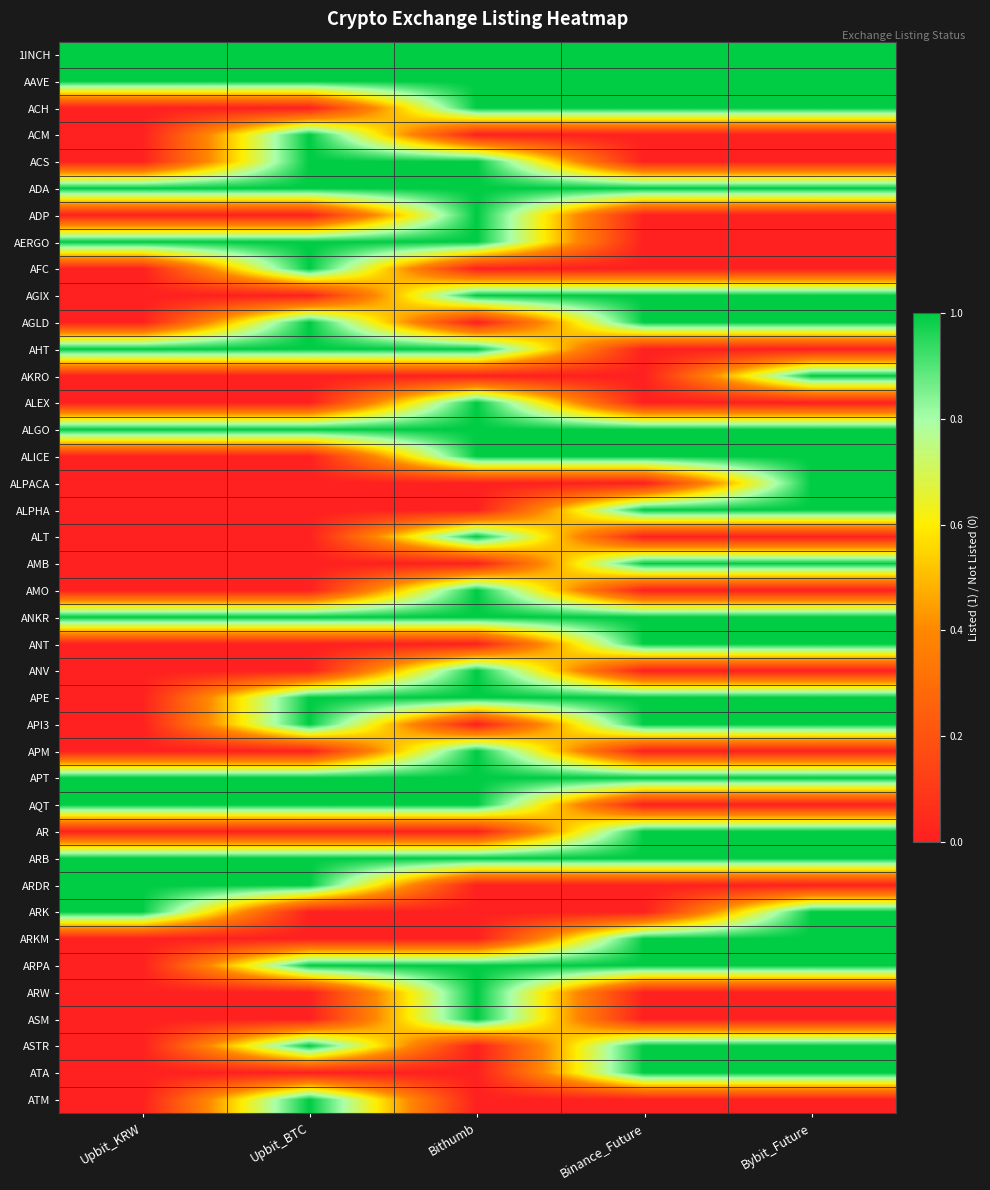

Reading left to right, what are all the values shown in this chart?

1INCH: Upbit_KRW=1	Upbit_BTC=1	Bithumb=1	Binance_Future=1	Bybit_Future=1
AAVE: Upbit_KRW=1	Upbit_BTC=1	Bithumb=1	Binance_Future=1	Bybit_Future=1
ACH: Upbit_KRW=0	Upbit_BTC=0	Bithumb=1	Binance_Future=1	Bybit_Future=1
ACM: Upbit_KRW=0	Upbit_BTC=1	Bithumb=0	Binance_Future=0	Bybit_Future=0
ACS: Upbit_KRW=0	Upbit_BTC=1	Bithumb=1	Binance_Future=0	Bybit_Future=0
ADA: Upbit_KRW=1	Upbit_BTC=1	Bithumb=1	Binance_Future=1	Bybit_Future=1
ADP: Upbit_KRW=0	Upbit_BTC=0	Bithumb=1	Binance_Future=0	Bybit_Future=0
AERGO: Upbit_KRW=1	Upbit_BTC=1	Bithumb=1	Binance_Future=0	Bybit_Future=0
AFC: Upbit_KRW=0	Upbit_BTC=1	Bithumb=0	Binance_Future=0	Bybit_Future=0
AGIX: Upbit_KRW=0	Upbit_BTC=0	Bithumb=1	Binance_Future=1	Bybit_Future=1
AGLD: Upbit_KRW=0	Upbit_BTC=1	Bithumb=0	Binance_Future=1	Bybit_Future=1
AHT: Upbit_KRW=1	Upbit_BTC=1	Bithumb=1	Binance_Future=0	Bybit_Future=0
AKRO: Upbit_KRW=0	Upbit_BTC=0	Bithumb=0	Binance_Future=0	Bybit_Future=1
ALEX: Upbit_KRW=0	Upbit_BTC=0	Bithumb=1	Binance_Future=0	Bybit_Future=0
ALGO: Upbit_KRW=1	Upbit_BTC=1	Bithumb=1	Binance_Future=1	Bybit_Future=1
ALICE: Upbit_KRW=0	Upbit_BTC=0	Bithumb=1	Binance_Future=1	Bybit_Future=1
ALPACA: Upbit_KRW=0	Upbit_BTC=0	Bithumb=0	Binance_Future=0	Bybit_Future=1
ALPHA: Upbit_KRW=0	Upbit_BTC=0	Bithumb=0	Binance_Future=1	Bybit_Future=1
ALT: Upbit_KRW=0	Upbit_BTC=0	Bithumb=1	Binance_Future=0	Bybit_Future=0
AMB: Upbit_KRW=0	Upbit_BTC=0	Bithumb=0	Binance_Future=1	Bybit_Future=1
AMO: Upbit_KRW=0	Upbit_BTC=0	Bithumb=1	Binance_Future=0	Bybit_Future=0
ANKR: Upbit_KRW=1	Upbit_BTC=1	Bithumb=1	Binance_Future=1	Bybit_Future=1
ANT: Upbit_KRW=0	Upbit_BTC=0	Bithumb=0	Binance_Future=1	Bybit_Future=1
ANV: Upbit_KRW=0	Upbit_BTC=0	Bithumb=1	Binance_Future=0	Bybit_Future=0
APE: Upbit_KRW=0	Upbit_BTC=1	Bithumb=1	Binance_Future=1	Bybit_Future=1
API3: Upbit_KRW=0	Upbit_BTC=1	Bithumb=0	Binance_Future=1	Bybit_Future=1
APM: Upbit_KRW=0	Upbit_BTC=0	Bithumb=1	Binance_Future=0	Bybit_Future=0
APT: Upbit_KRW=1	Upbit_BTC=1	Bithumb=1	Binance_Future=1	Bybit_Future=1
AQT: Upbit_KRW=1	Upbit_BTC=1	Bithumb=1	Binance_Future=0	Bybit_Future=0
AR: Upbit_KRW=0	Upbit_BTC=0	Bithumb=0	Binance_Future=1	Bybit_Future=1
ARB: Upbit_KRW=1	Upbit_BTC=1	Bithumb=1	Binance_Future=1	Bybit_Future=1
ARDR: Upbit_KRW=1	Upbit_BTC=1	Bithumb=0	Binance_Future=0	Bybit_Future=0
ARK: Upbit_KRW=1	Upbit_BTC=0	Bithumb=0	Binance_Future=0	Bybit_Future=1
ARKM: Upbit_KRW=0	Upbit_BTC=0	Bithumb=0	Binance_Future=1	Bybit_Future=1
ARPA: Upbit_KRW=0	Upbit_BTC=1	Bithumb=1	Binance_Future=1	Bybit_Future=1
ARW: Upbit_KRW=0	Upbit_BTC=0	Bithumb=1	Binance_Future=0	Bybit_Future=0
ASM: Upbit_KRW=0	Upbit_BTC=0	Bithumb=1	Binance_Future=0	Bybit_Future=0
ASTR: Upbit_KRW=0	Upbit_BTC=1	Bithumb=0	Binance_Future=1	Bybit_Future=1
ATA: Upbit_KRW=0	Upbit_BTC=0	Bithumb=0	Binance_Future=1	Bybit_Future=1
ATM: Upbit_KRW=0	Upbit_BTC=1	Bithumb=0	Binance_Future=0	Bybit_Future=0